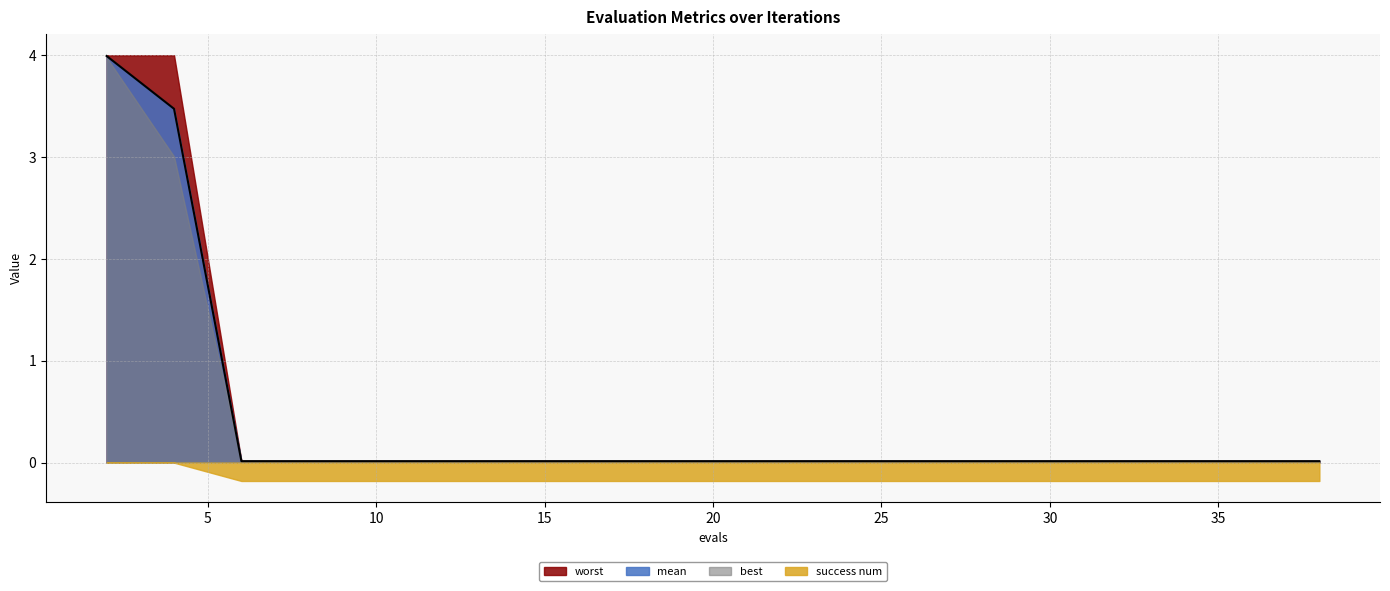

Between 28 and 30, which is larger?

28